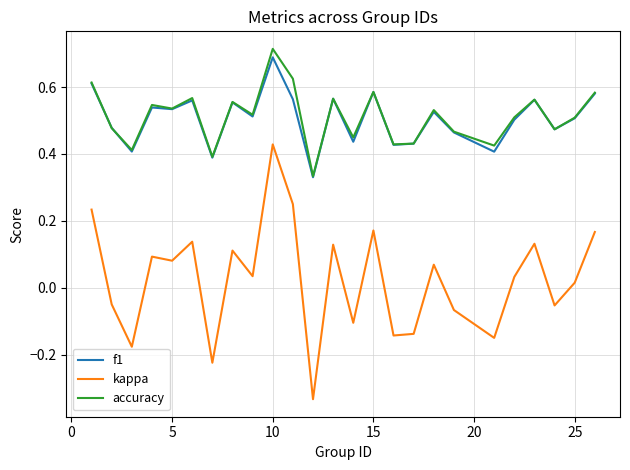

True or false: kappa and f1 intersect in this chart.

False